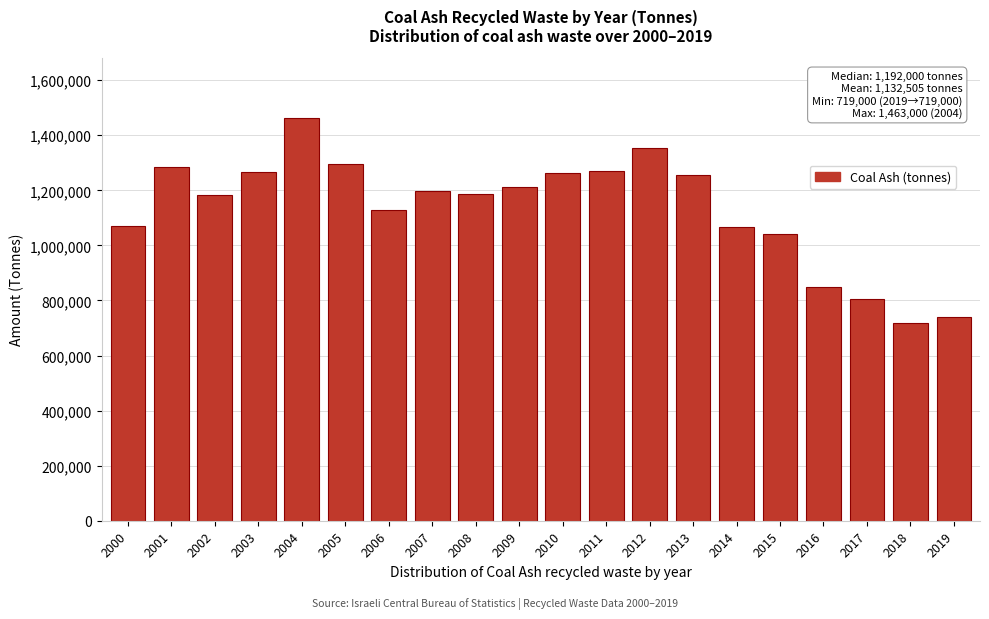

The value at 2019 is 466100. True or false?

False